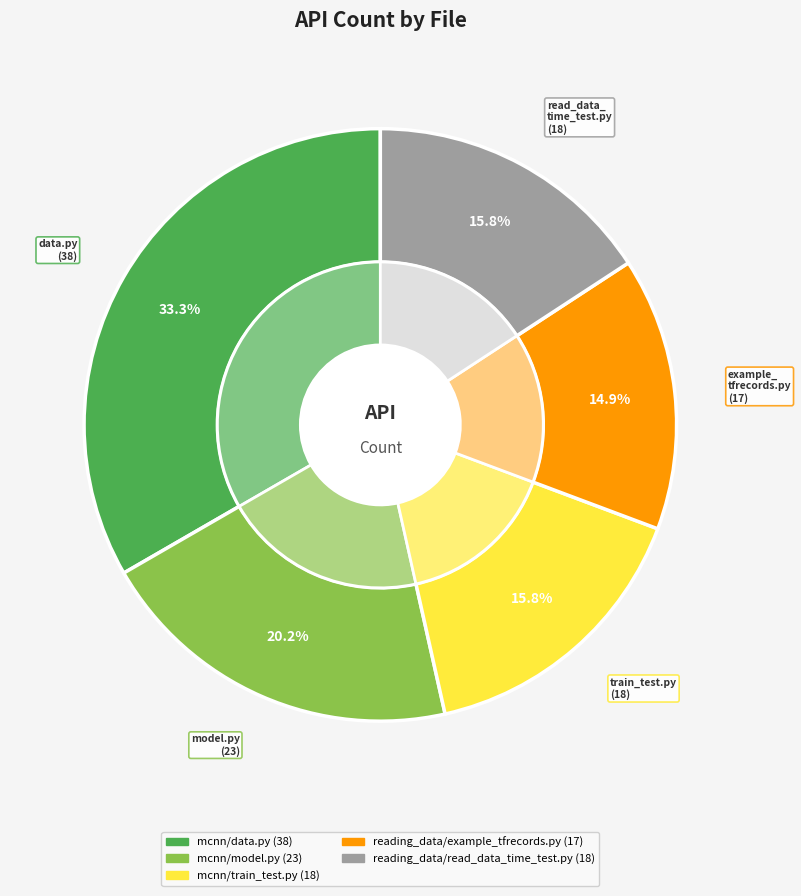

What percentage is the reading_data/read_data_time_test.py slice, to the nearest percent?

16%